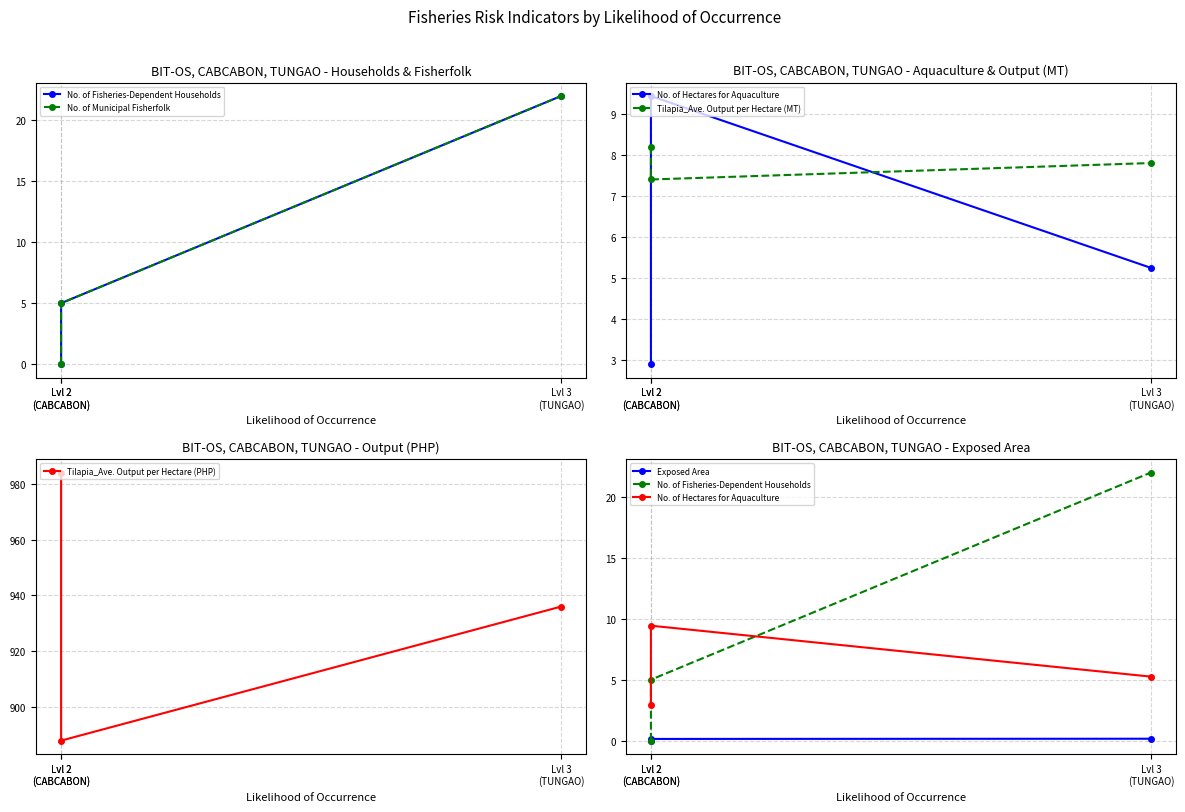

How many data points in Tilapia_Ave. Output per Hectare (PHP) are less than 936?

1